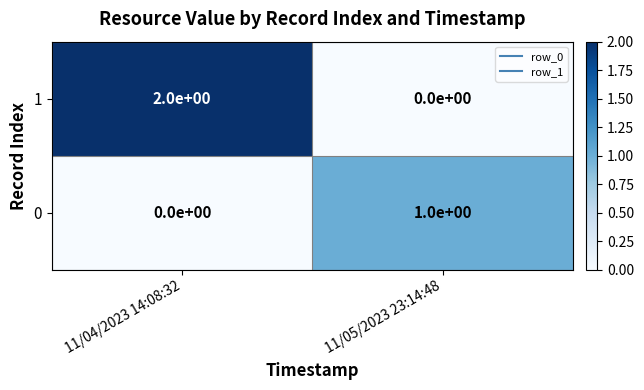

Rank the series by their average value, from highest to lowest.

1, 0